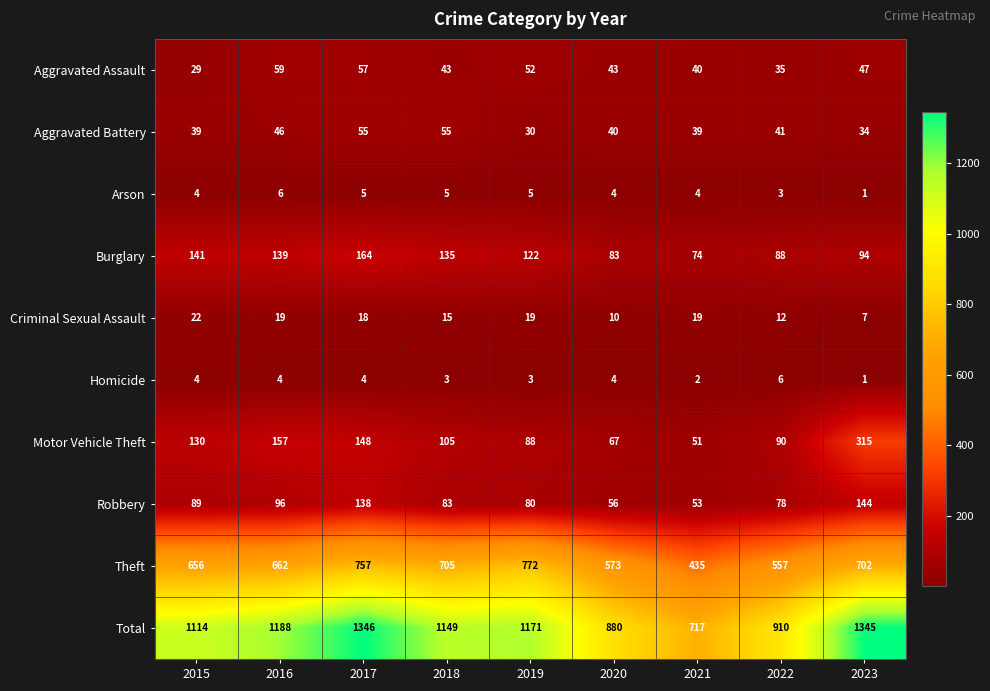

List the labels in order of Motor Vehicle Theft value, smallest first.

2021, 2020, 2019, 2022, 2018, 2015, 2017, 2016, 2023